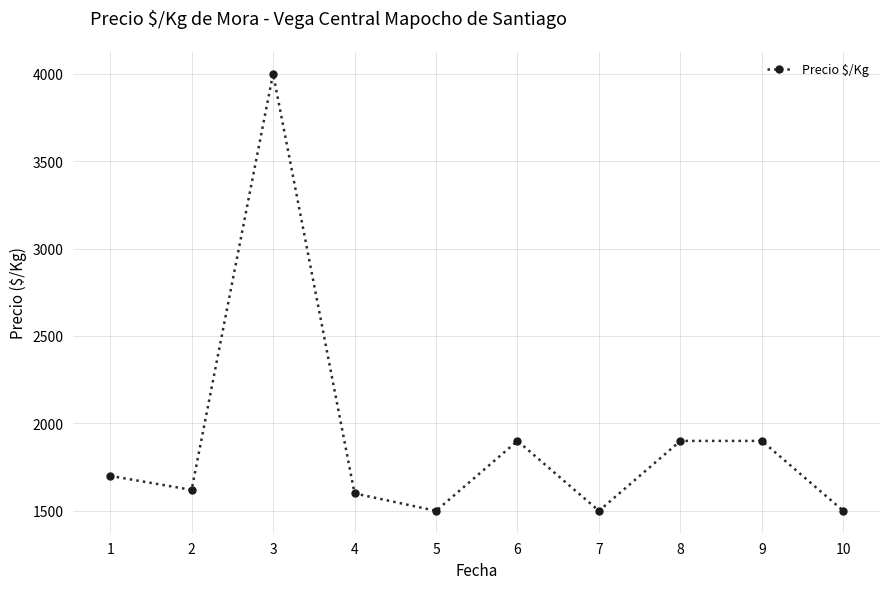

Reading left to right, extract all data points from this chart.

1700	1620	4000	1600	1500	1900	1500	1900	1900	1500